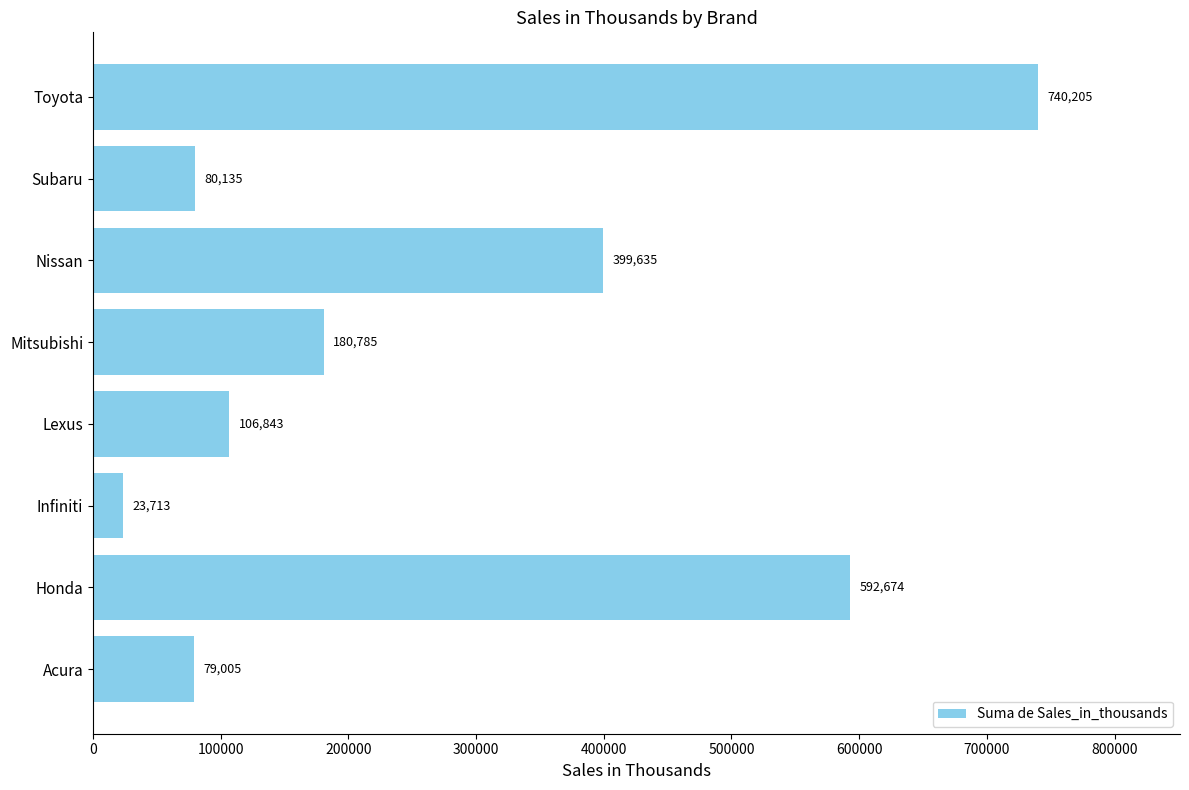

At which label is the value closest to 381959?

Nissan